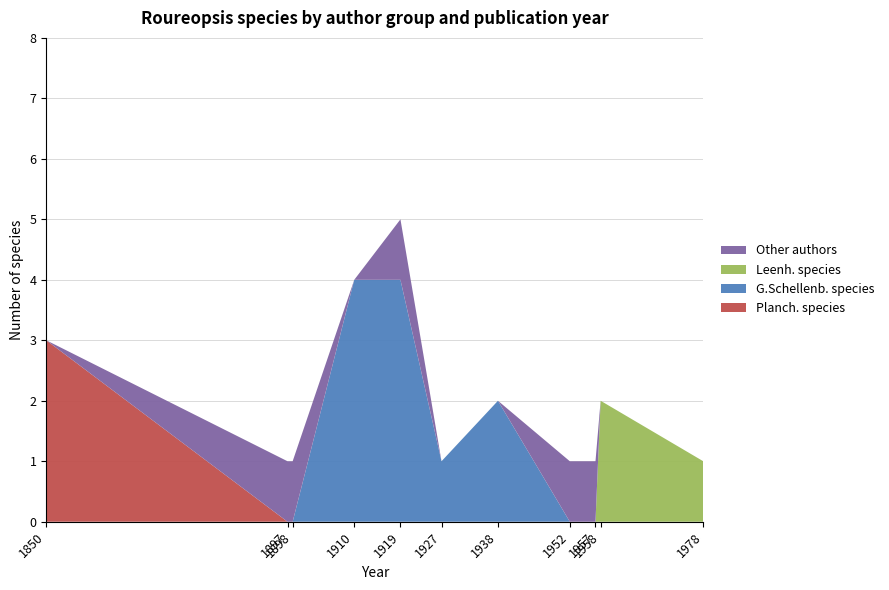

Reading right to left, what are all the values shown in this chart?

Planch. species: 0	0	0	0	0	0	0	0	0	0	3
G.Schellenb. species: 0	0	0	0	2	1	4	4	0	0	0
Leenh. species: 1	2	0	0	0	0	0	0	0	0	0
Other authors: 0	0	1	1	0	0	1	0	1	1	0